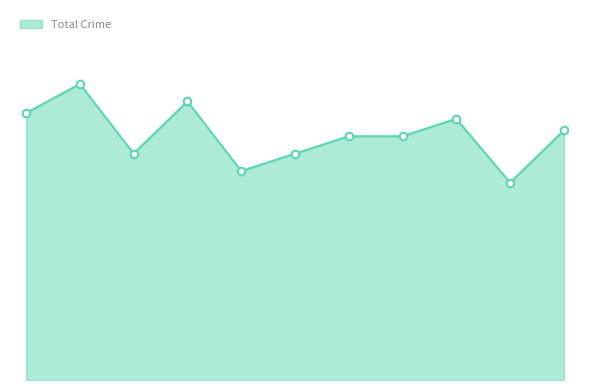

Is this an area chart (filled region under the line)?

Yes